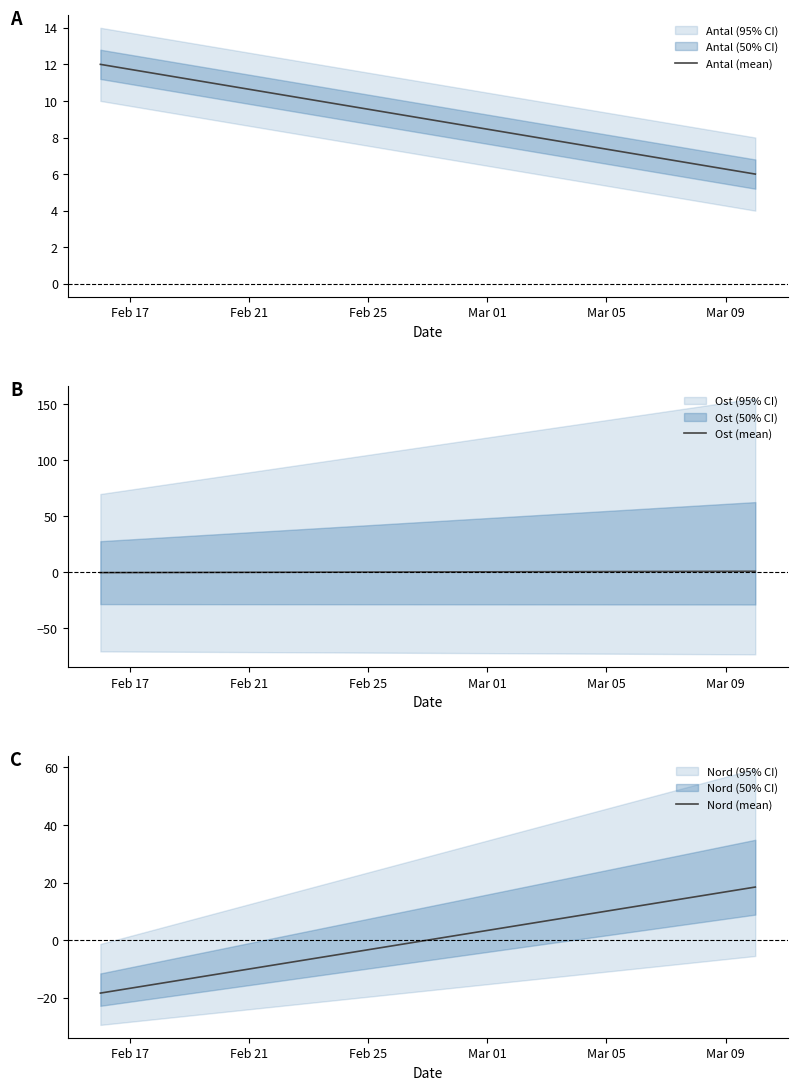

Between Feb 21 and Feb 17, which is larger?

Feb 17